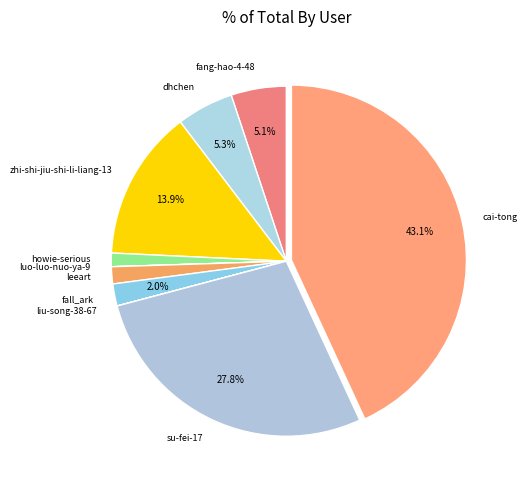

True or false: howie-serious accounts for 11% of the total.

False